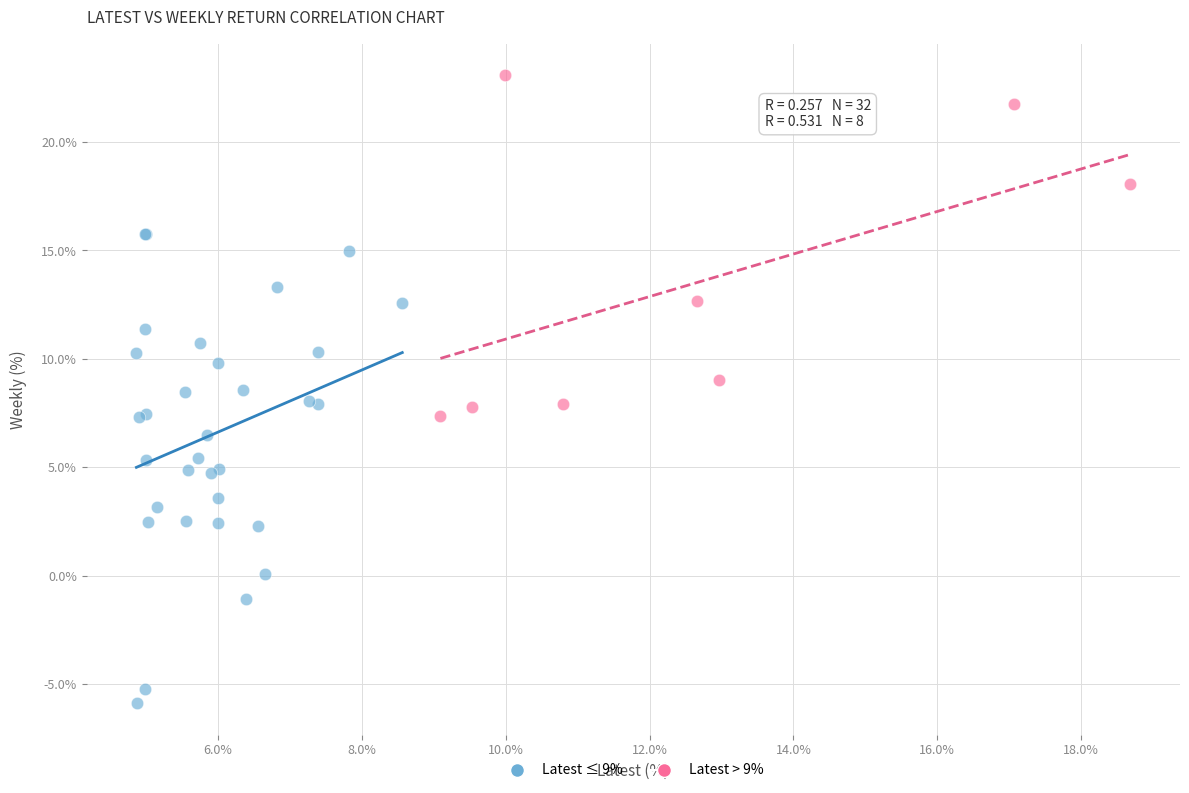

Which series reaches the maximum Y coordinate?

Latest > 9%